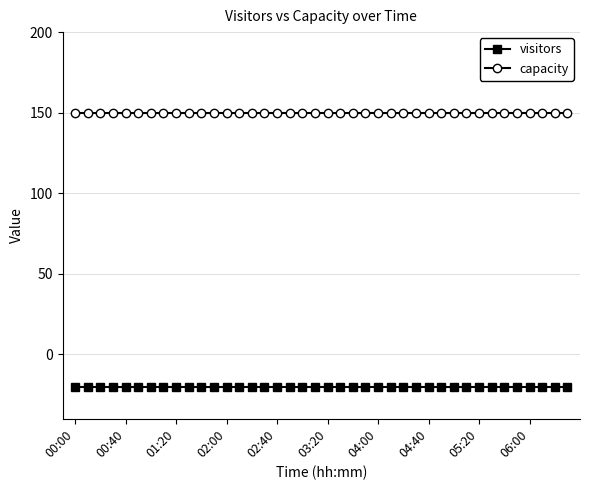

Which series has the largest total across all categories?

capacity